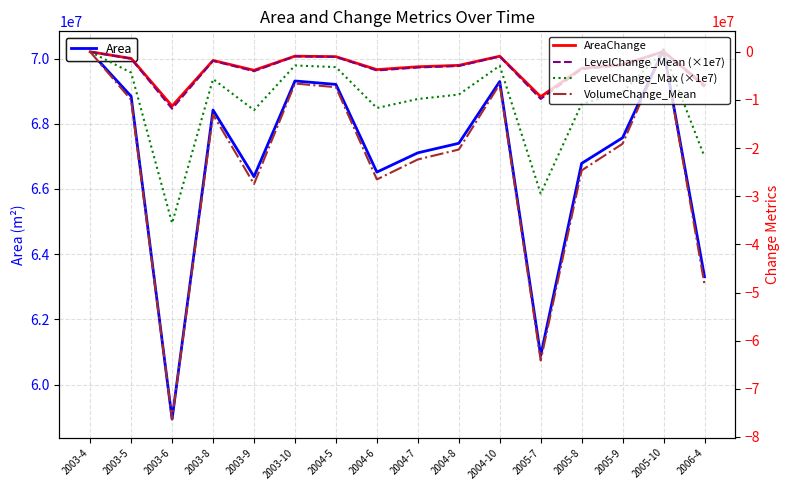

What is the value of the LevelChange_Max (×1e7) point at the 8th from the left?

-11669190.0